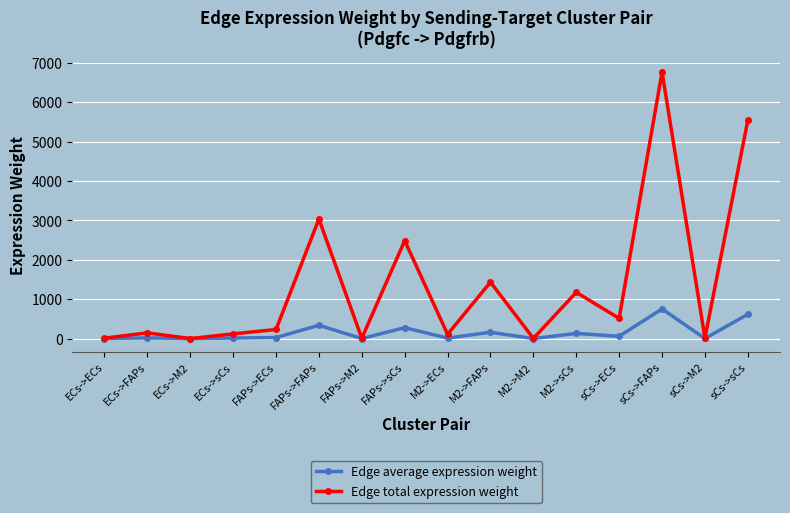

What is the approximate value of Edge average expression weight at sCs->sCs?

616.3